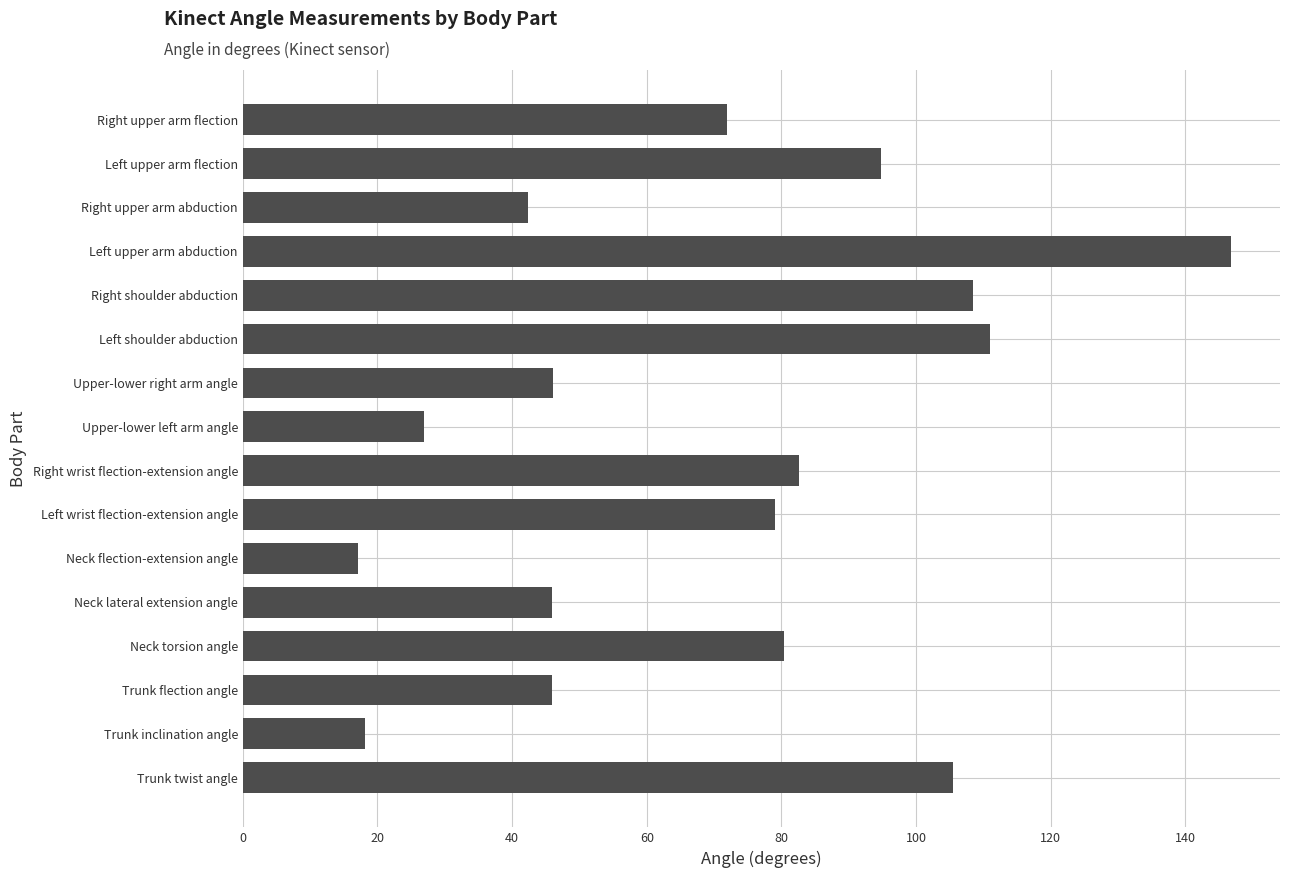

The value at Trunk flection angle is 63.1. True or false?

False